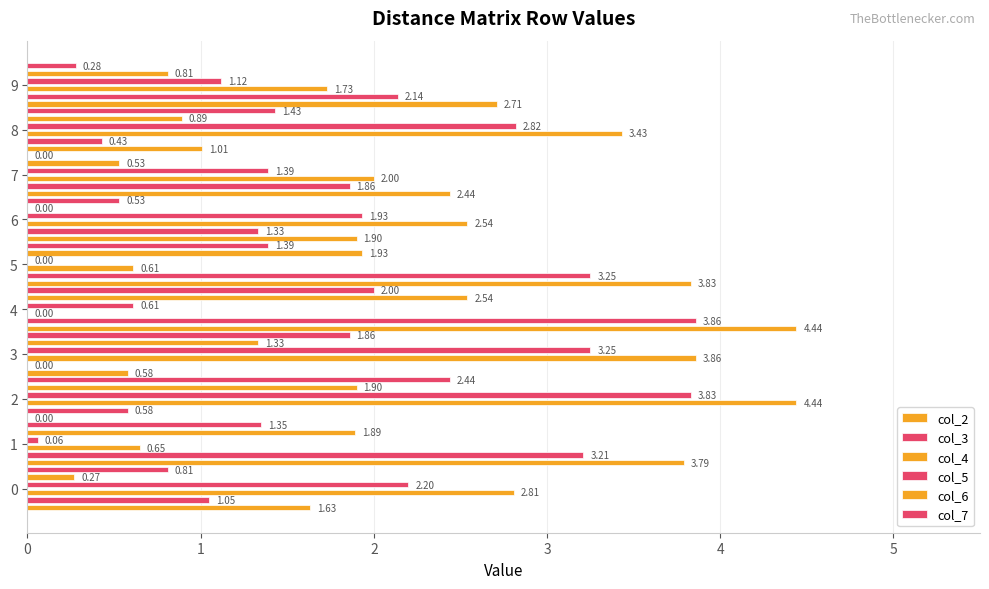

What is the highest value of the col_7 series?

2.4